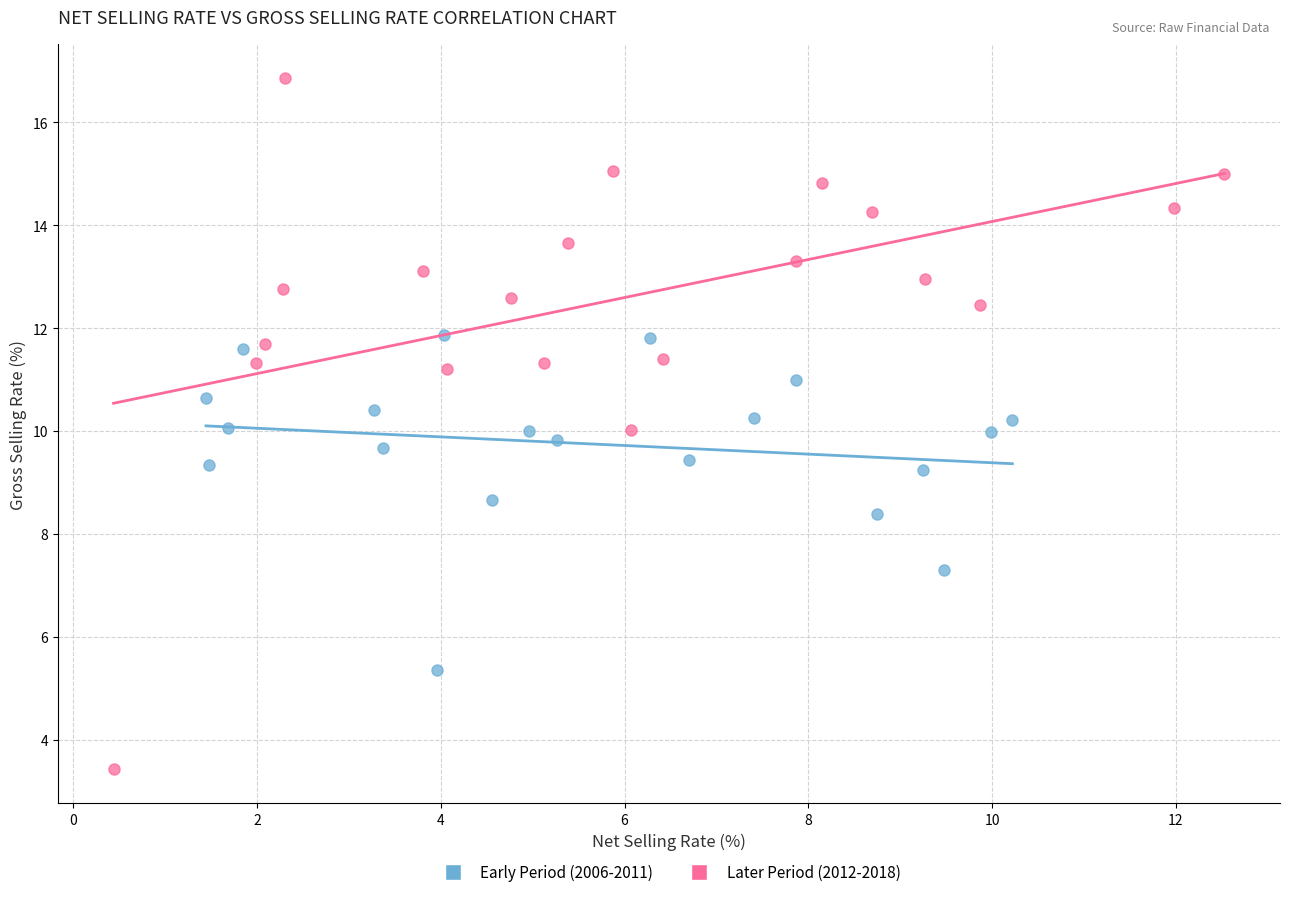

Which series has the largest Y range (max minus min)?

Later Period (2012-2018)